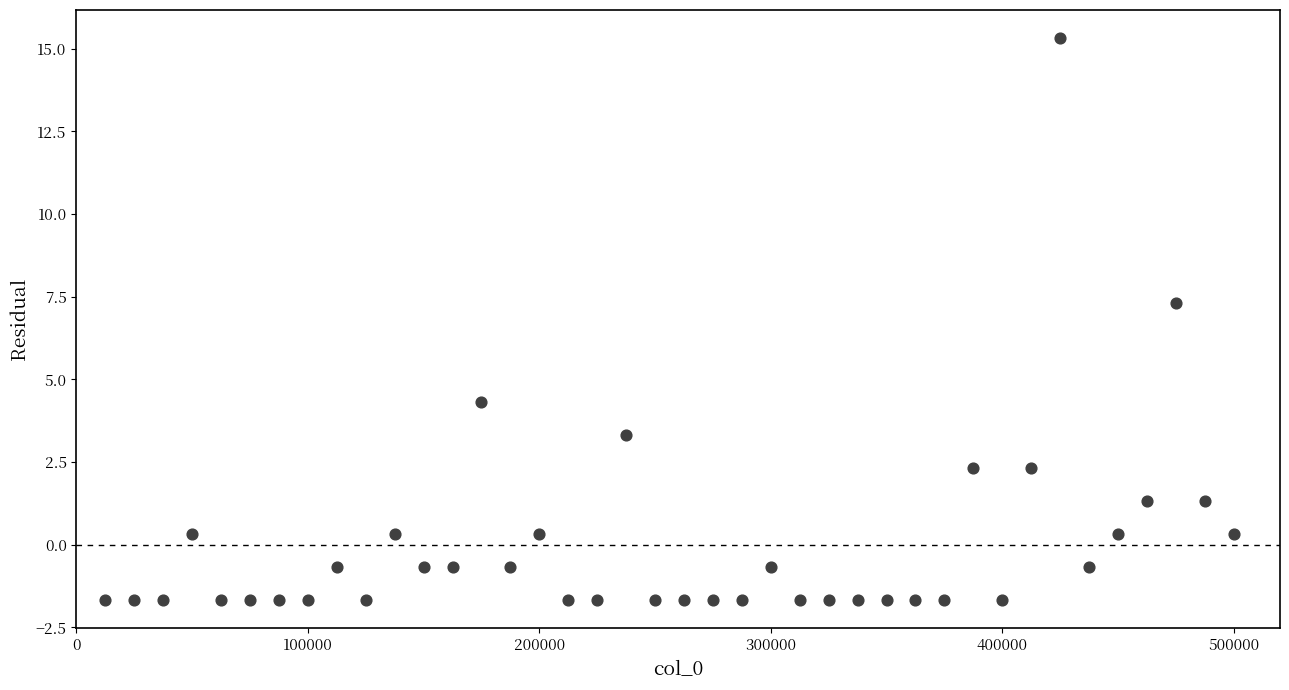

What is the range of Y values (max minus min)?

17.0